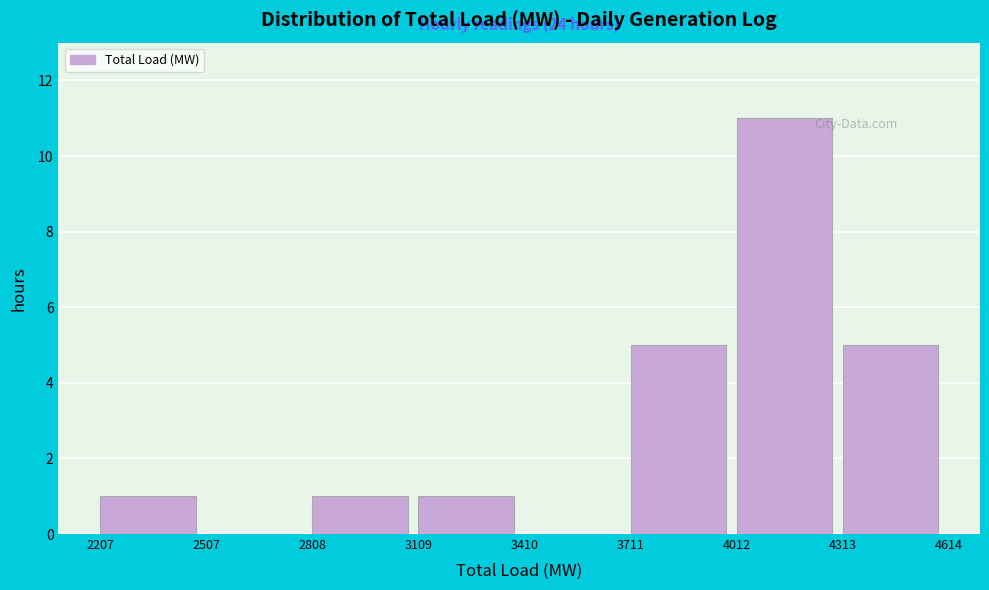

Over which range of the x-axis is the bar tallest?

4012 to 4313